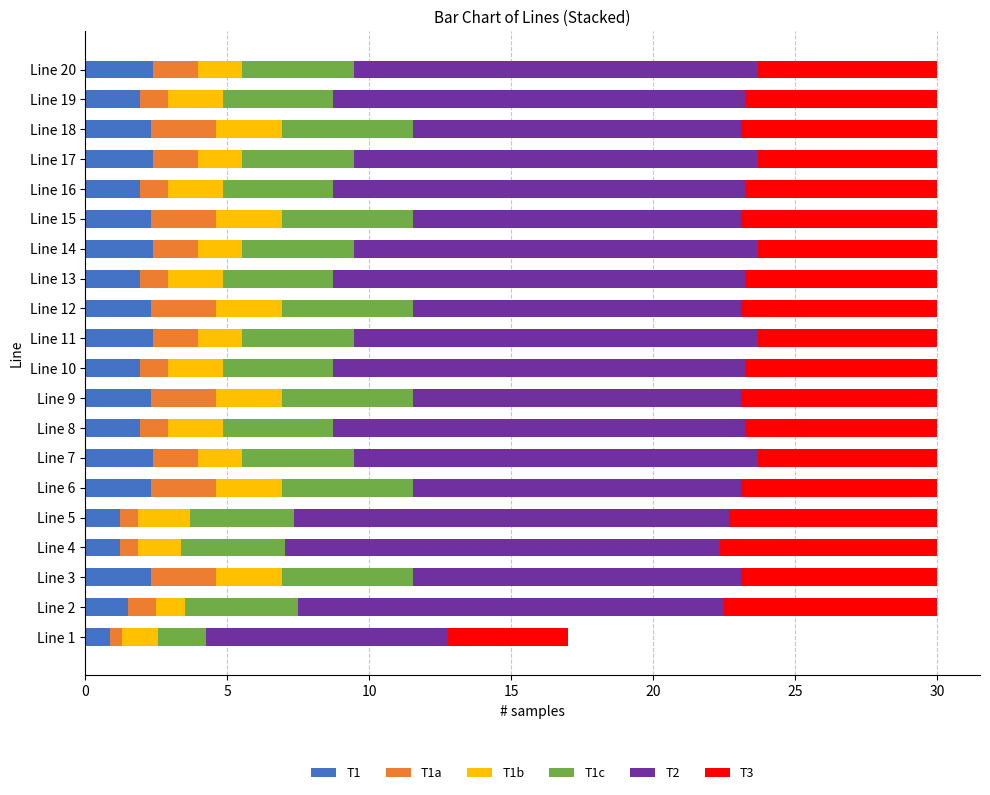

What is the total value across all series at Line 20?

30.0